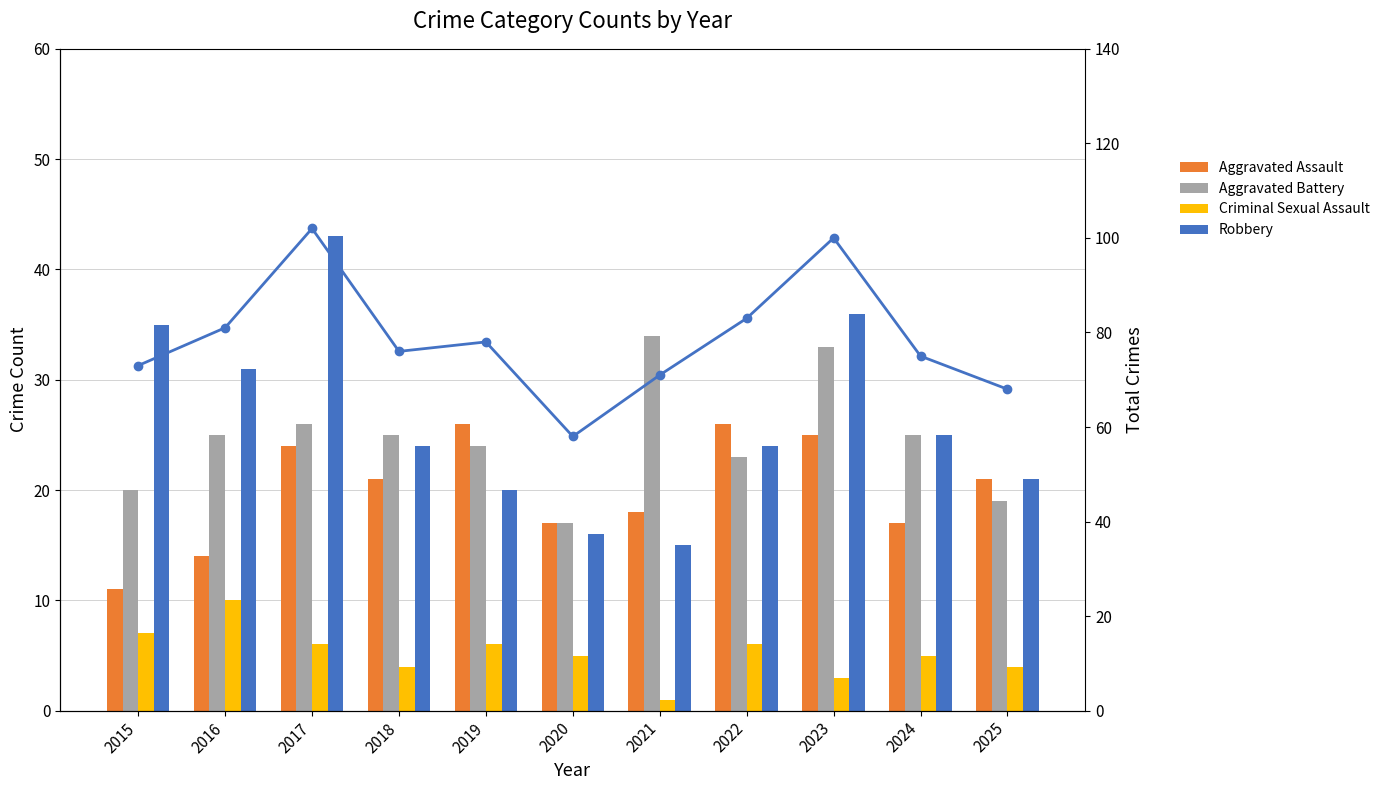

What is the difference between the maximum and minimum values in the Aggravated Battery series?

17